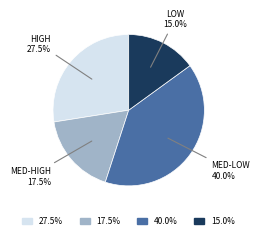

Rank the categories by value from lowest to highest.

15.0%, 17.5%, 27.5%, 40.0%